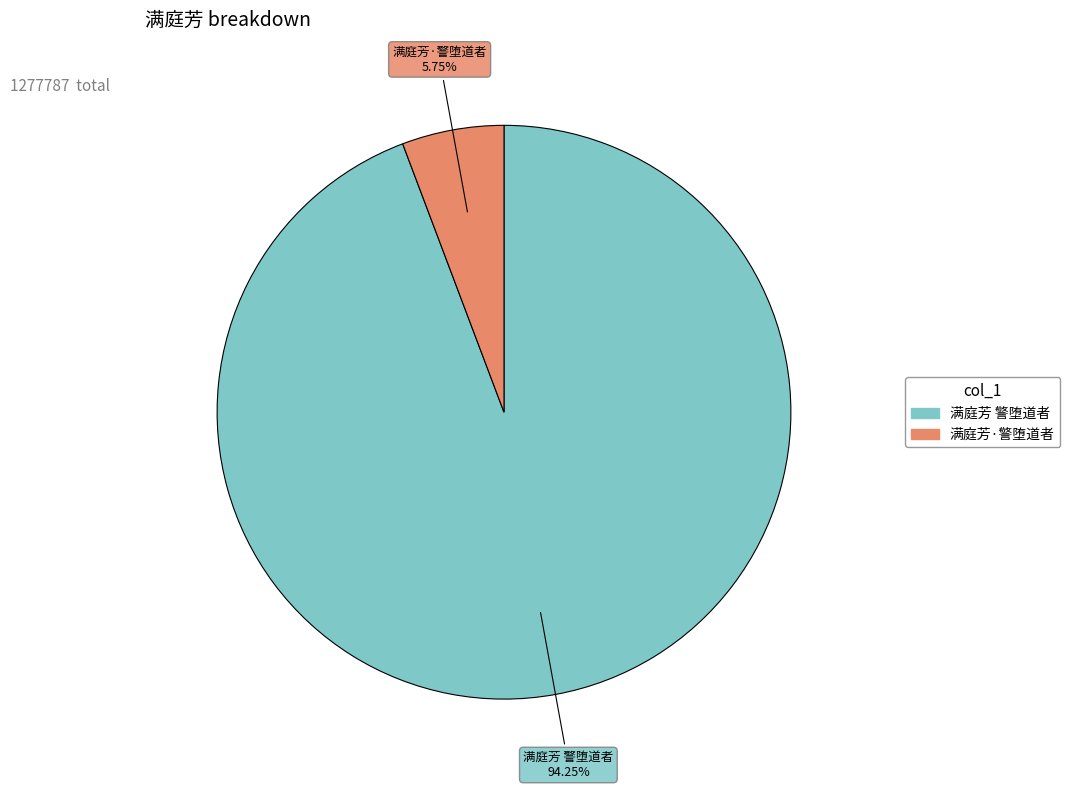

What is the majority slice?

满庭芳 警堕道者